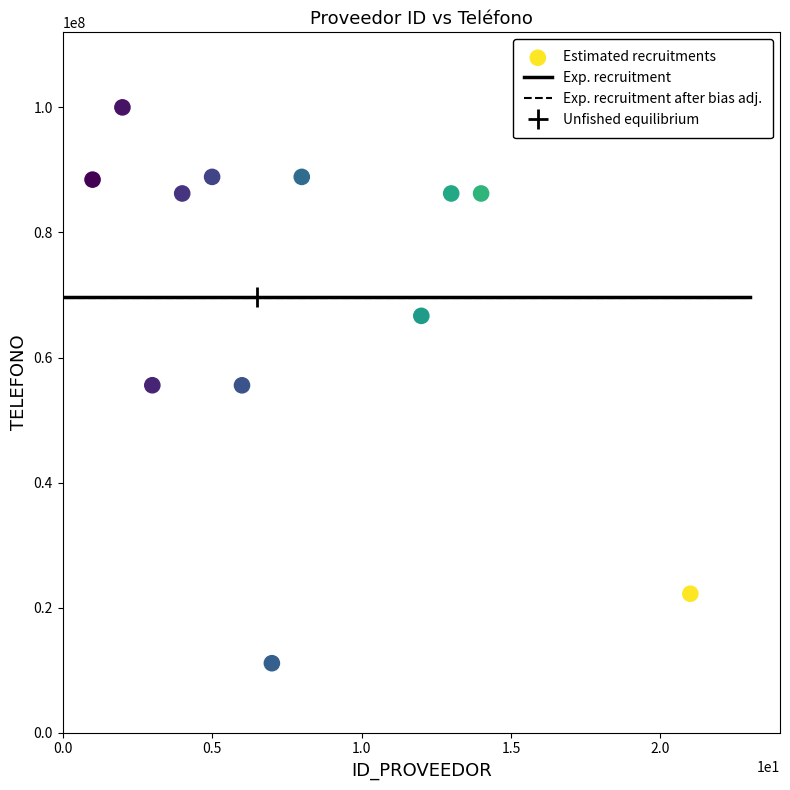

What is the range of X values (max minus min)?

20